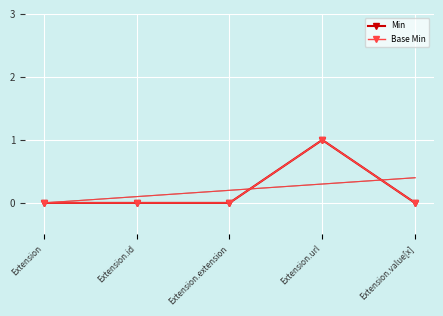

At which label does Base Min reach its peak?

Extension.url